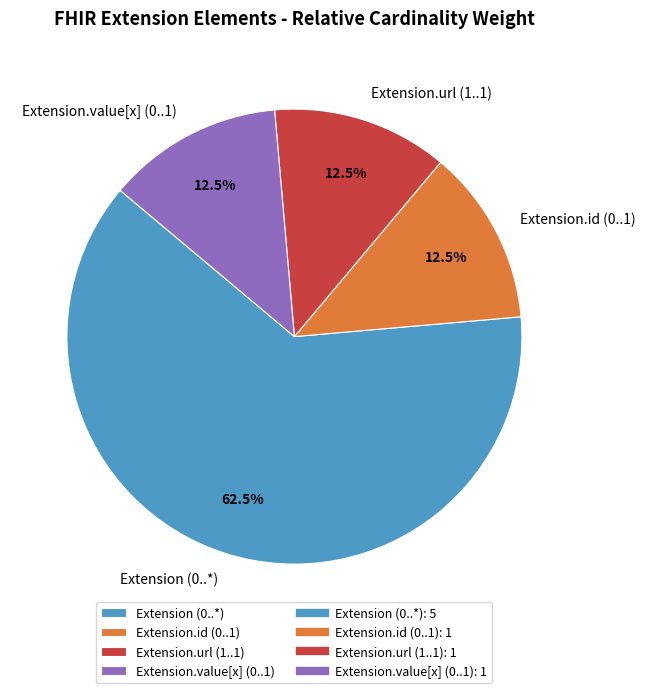

Which slice is the largest?

Extension (0..*)